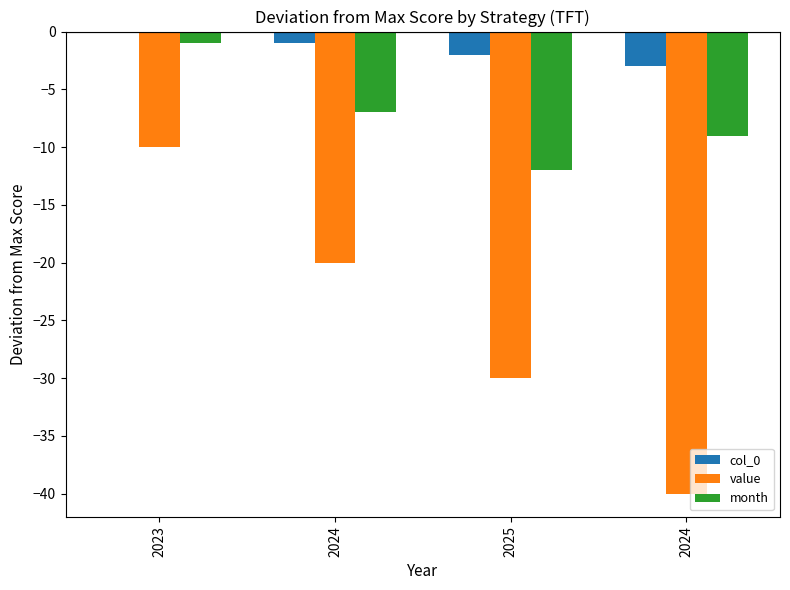

Rank the series at 2024 from highest to lowest value.

col_0, month, value